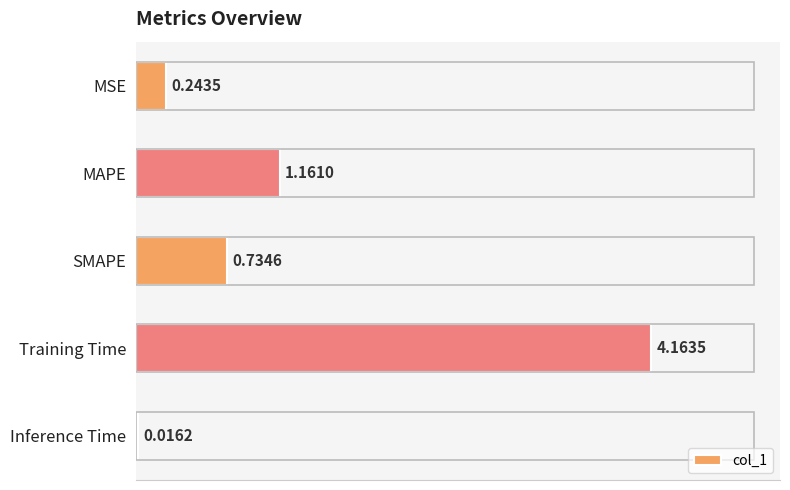

List the labels in order of value, largest first.

Training Time, MAPE, SMAPE, MSE, Inference Time